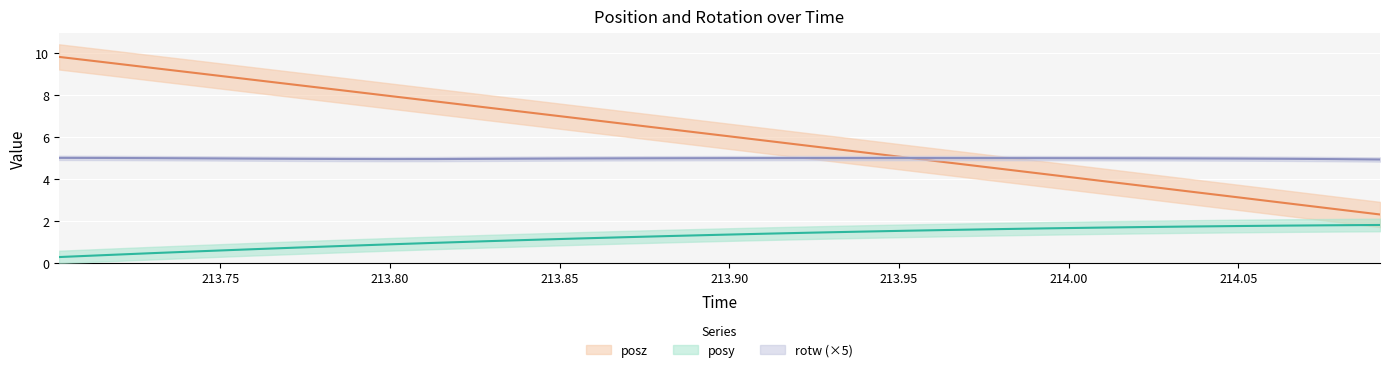

At which category does rotw reach its first local peak?

213.9384